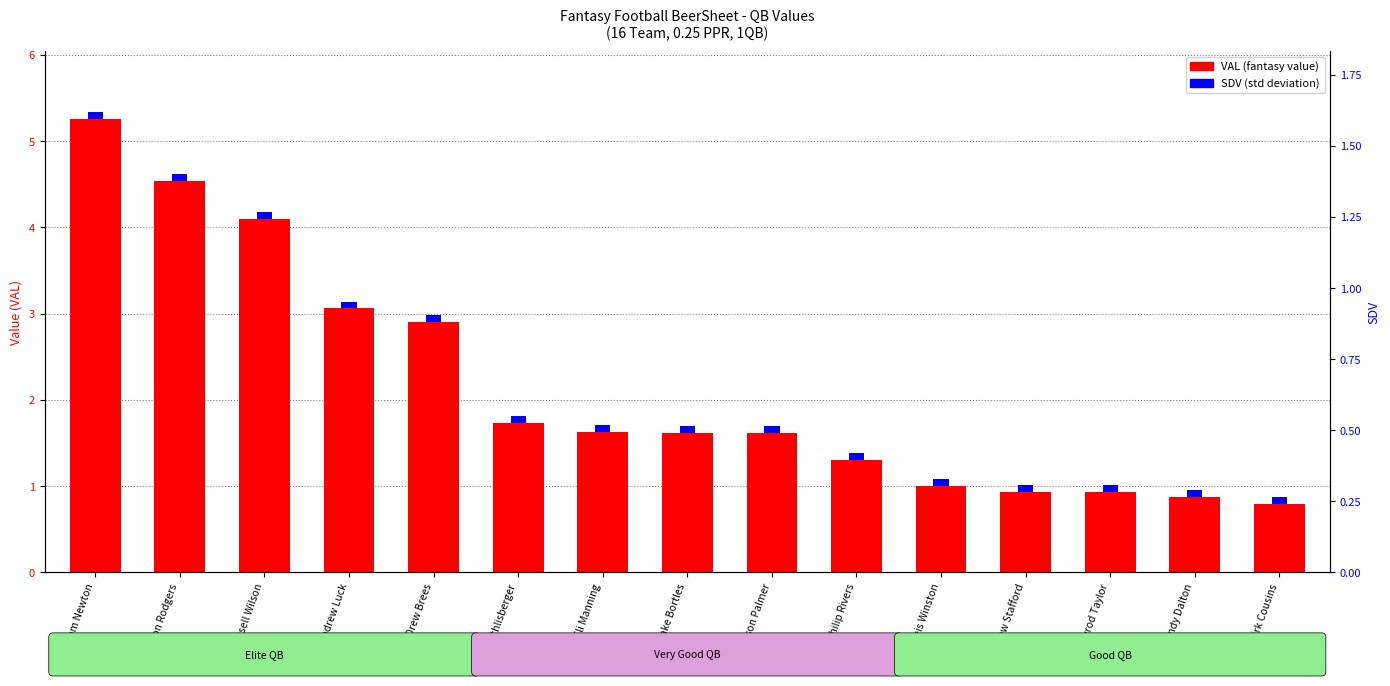

Which has a higher value, Andy Dalton or Eli Manning?

Eli Manning